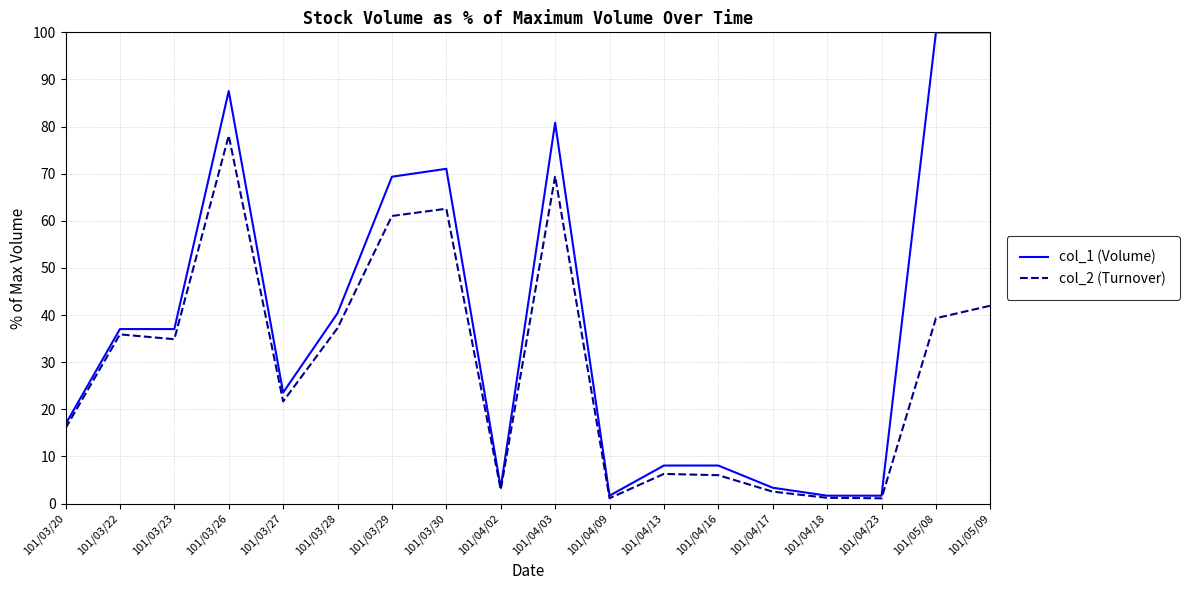

Does the chart have visible grid lines?

Yes